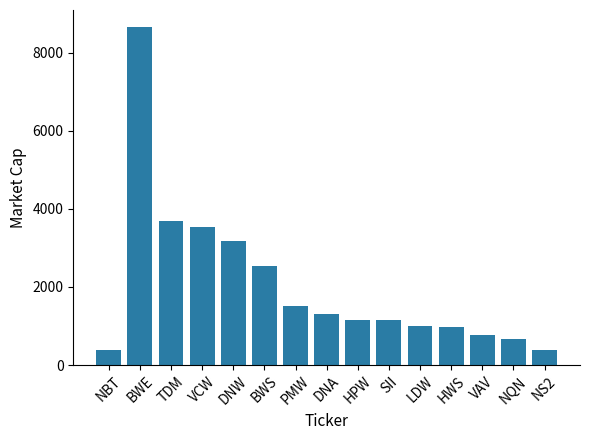

What value does the data have at VCW?

3525